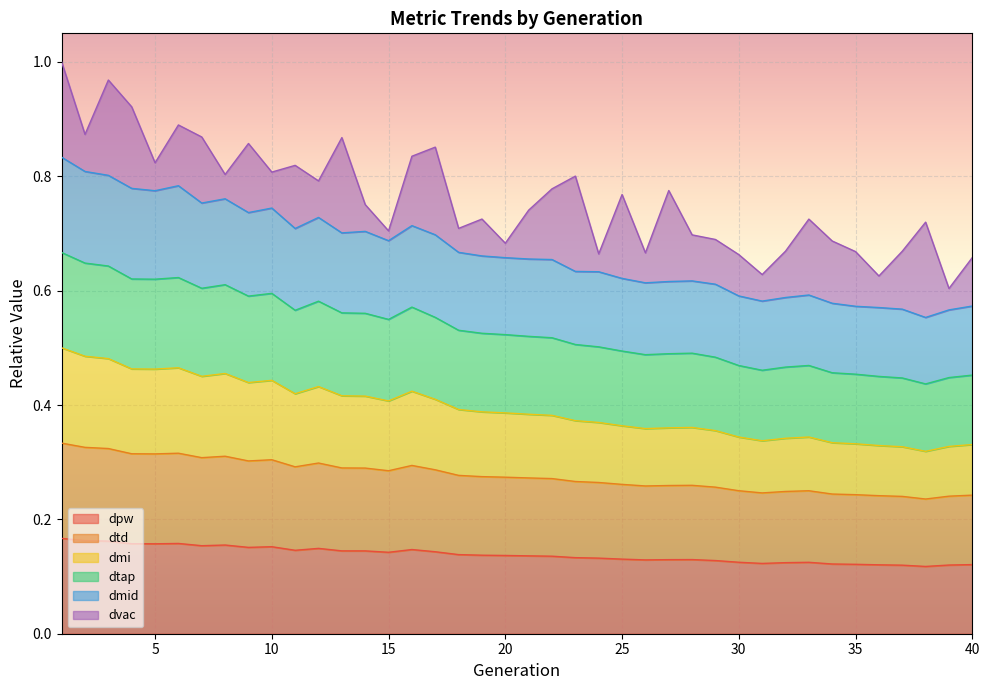

What is the average value of the dpw series?

0.1